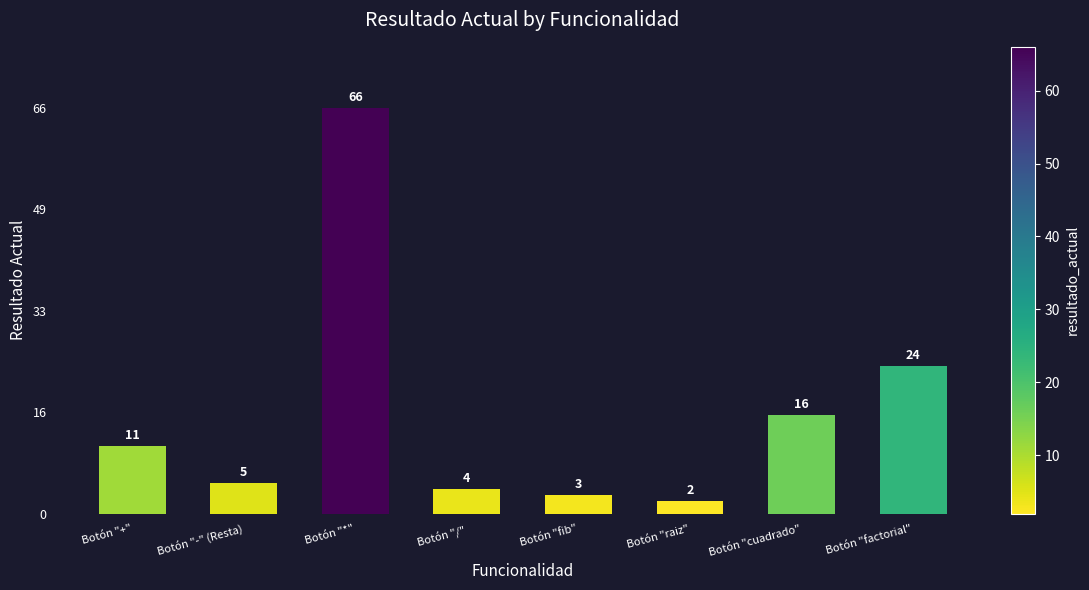

Are the bars grouped side by side (vs. stacked)?

No